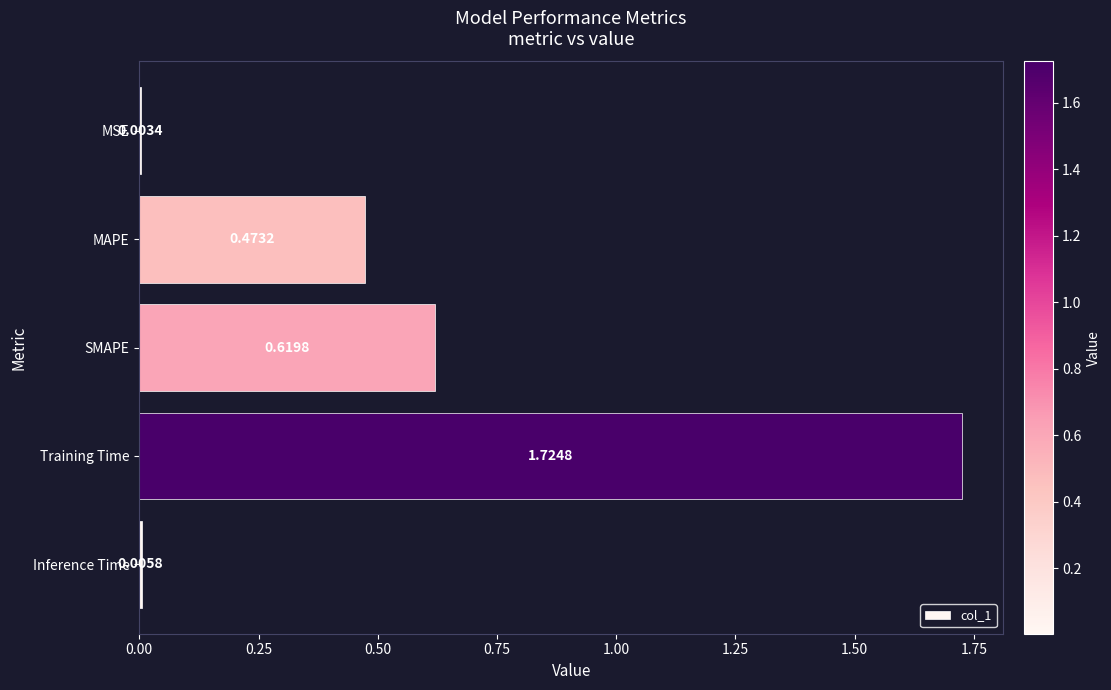

At which category does the chart reach its peak across all series?

Training Time